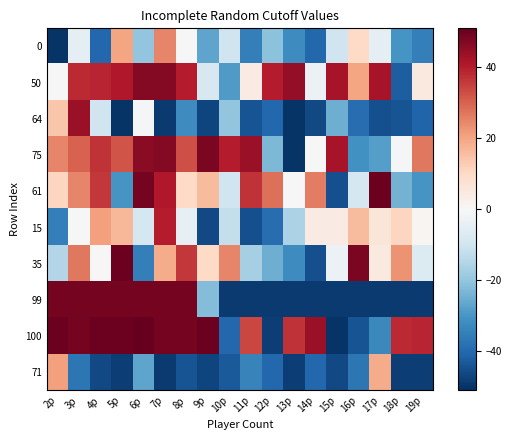

Rank the series by their maximum value, from highest to lowest.

100, 61, 35, 99, 75, 50, 64, 15, 0, 71